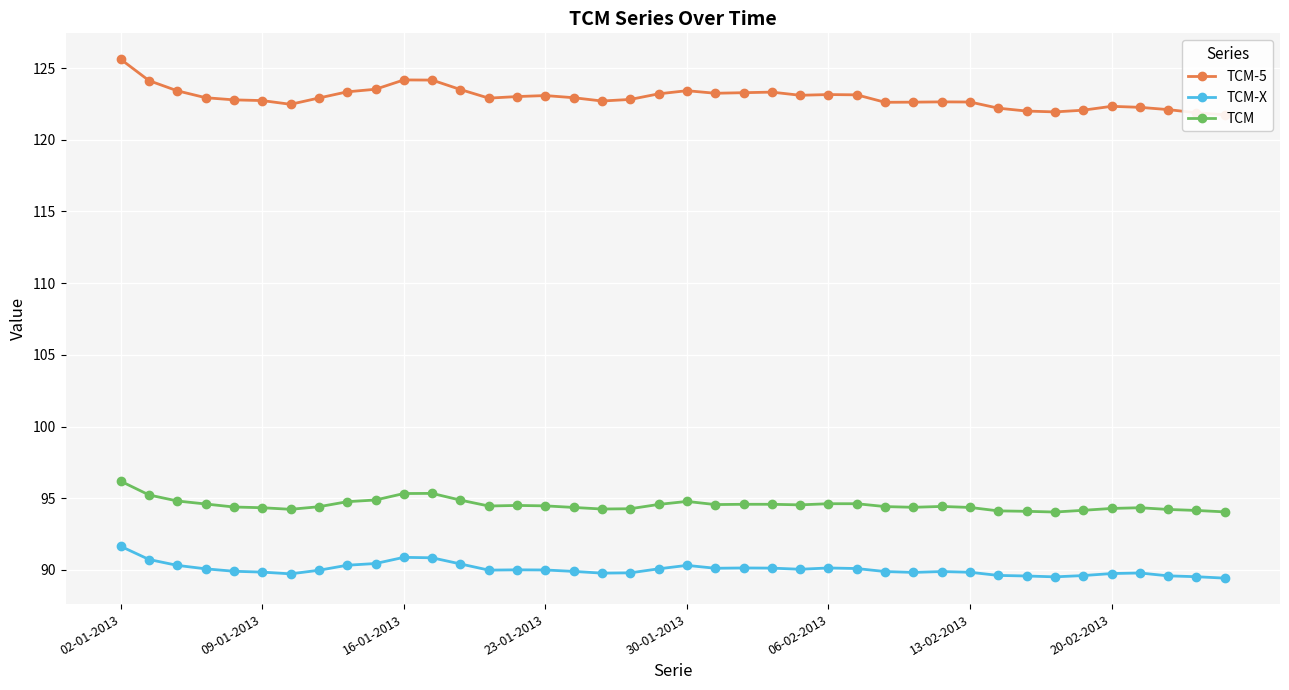

Count the number of data series in this chart.

3